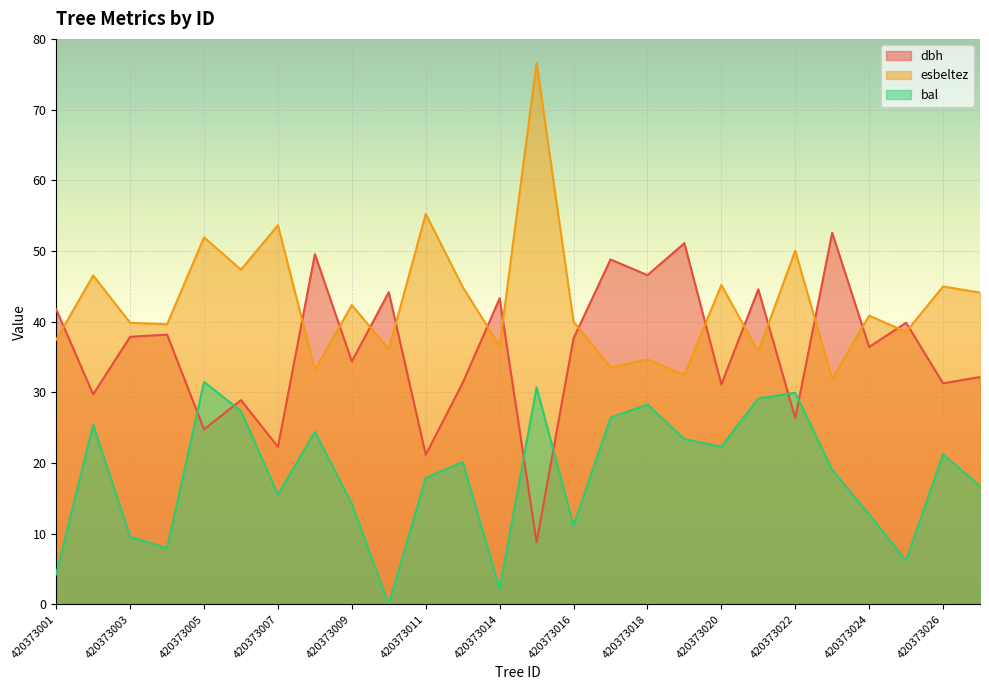

True or false: dbh has a value of 44.9 at 420373020.

False